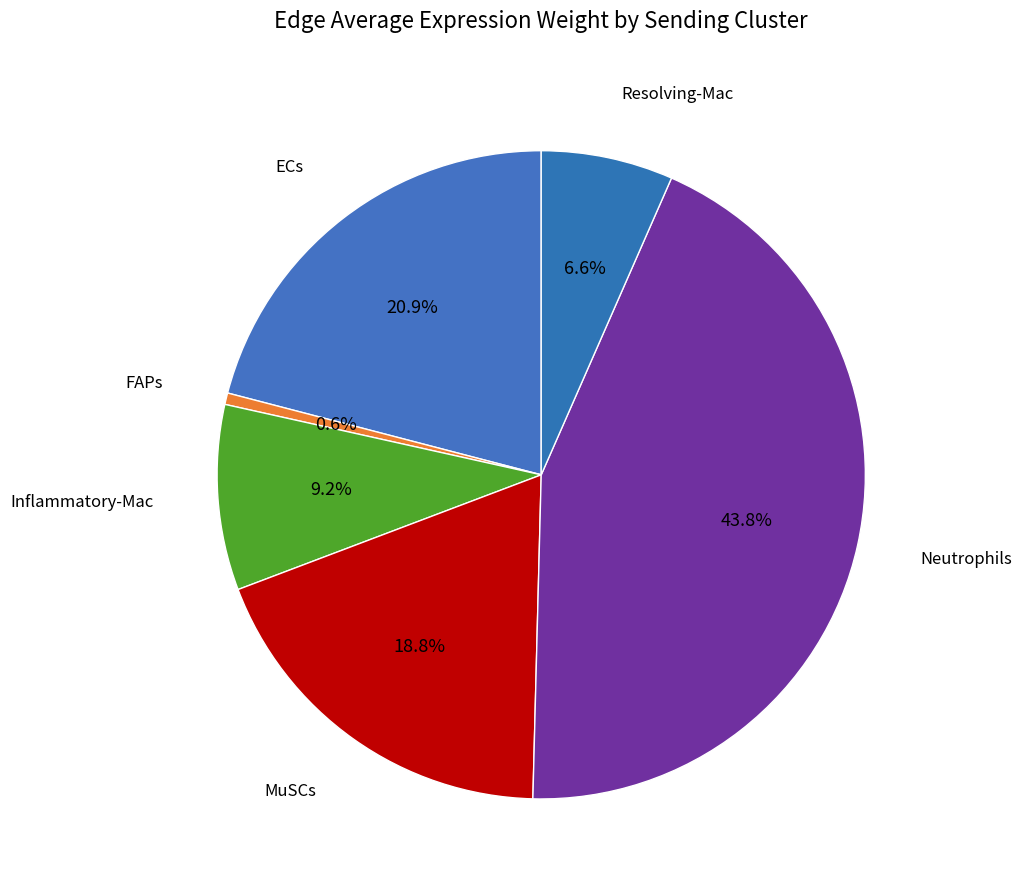

How many slices are in this pie chart?

6